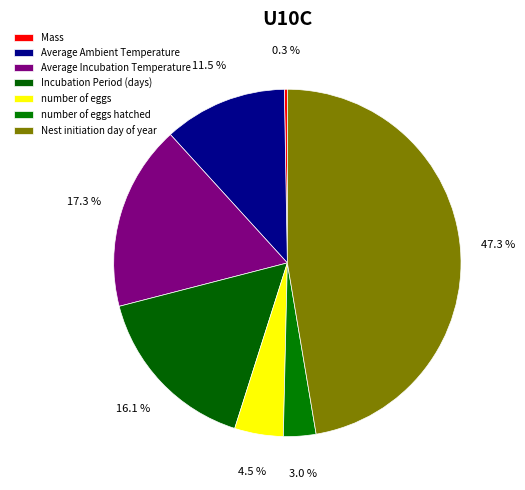

Between number of eggs and Incubation Period (days), which is larger?

Incubation Period (days)